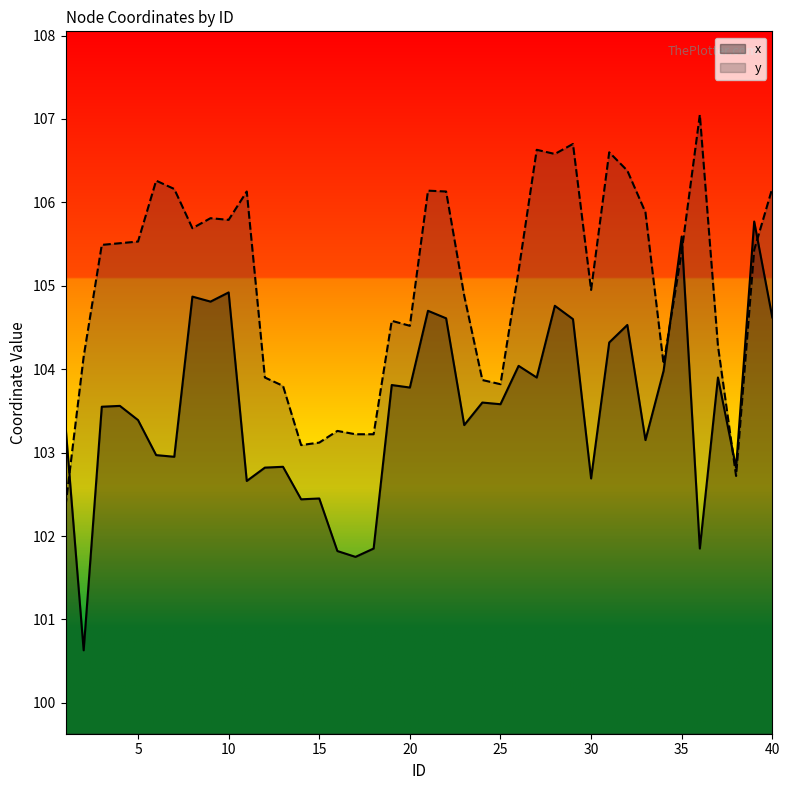

What is the difference between the y values at 2 and 27?

2.5